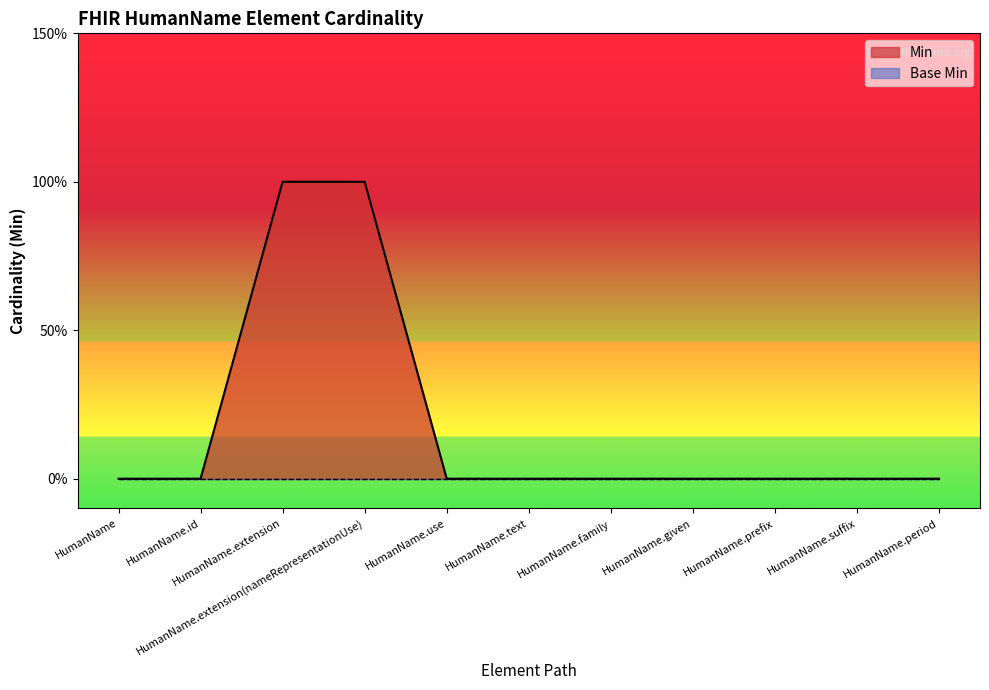

Reading left to right, extract all data points from this chart.

HumanName=0	HumanName.id=0	HumanName.extension=1	HumanName.extension(nameRepresentationUse)=1	HumanName.use=0	HumanName.text=0	HumanName.family=0	HumanName.given=0	HumanName.prefix=0	HumanName.suffix=0	HumanName.period=0